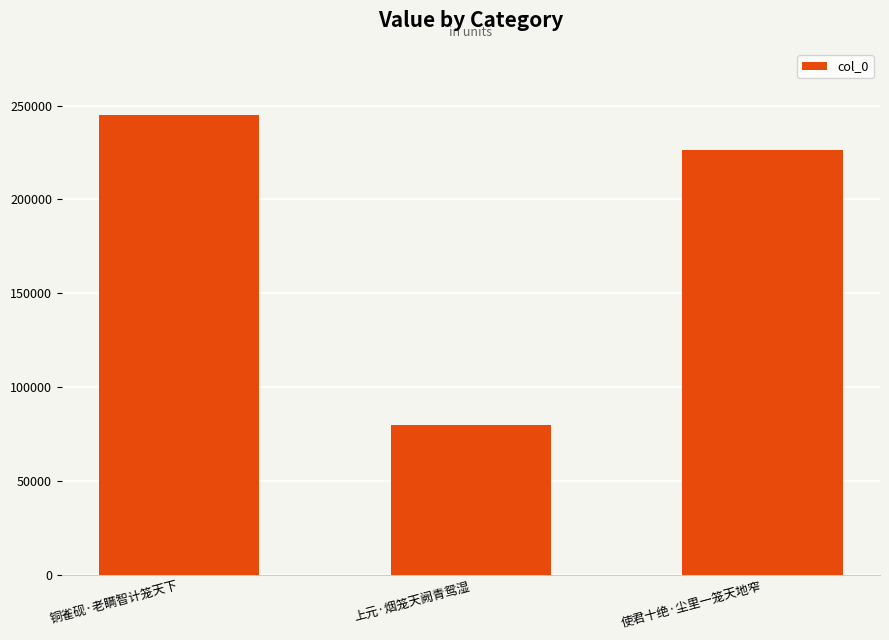

Reading left to right, extract all data points from this chart.

244722	79779	226337